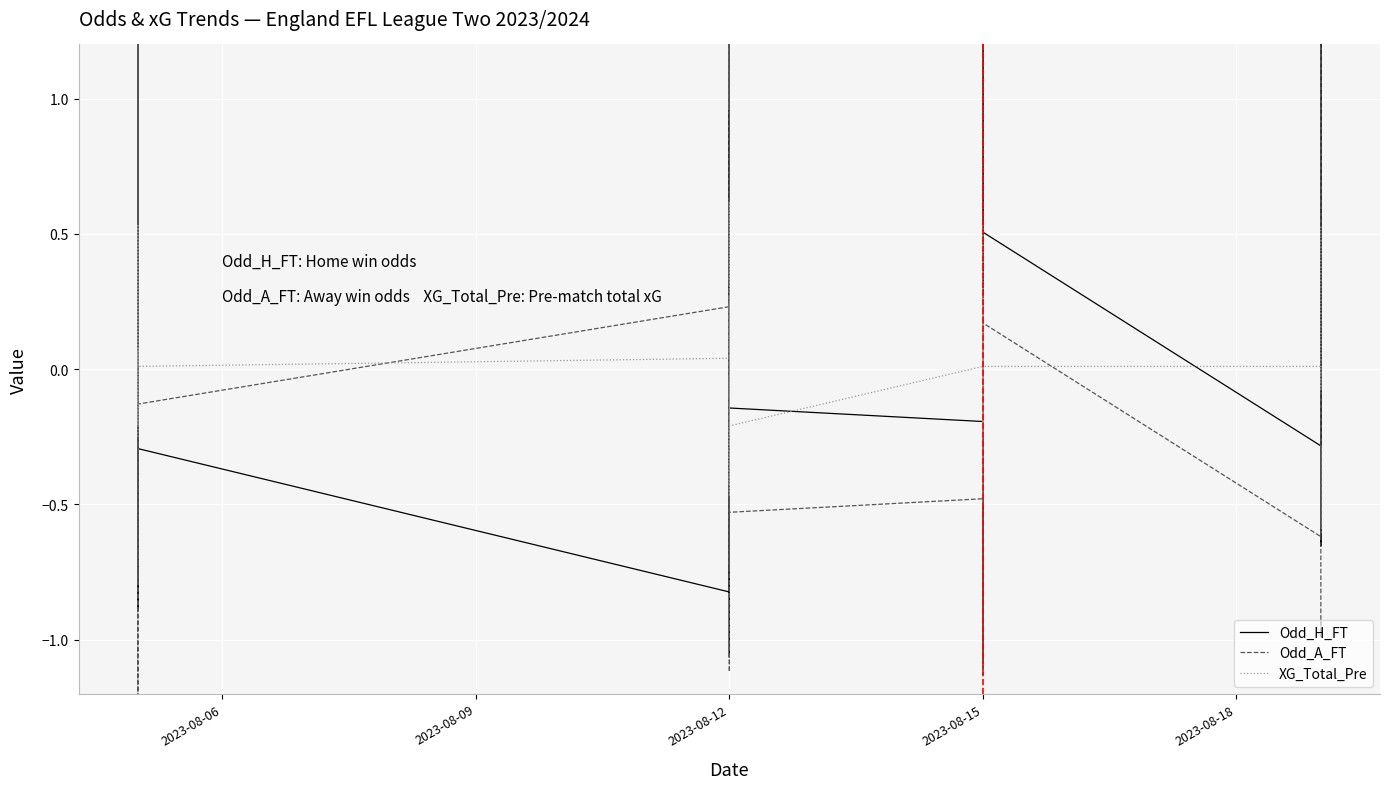

Which category has the highest value in the Odd_H_FT series?

2023-08-15